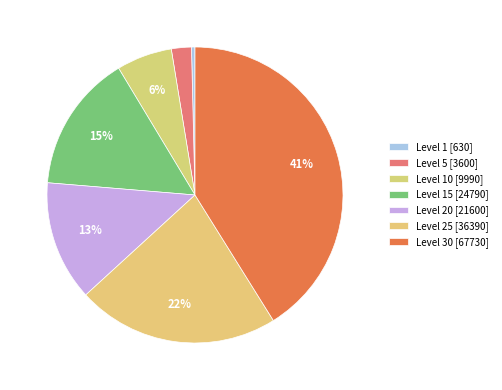

Rank the categories by value from highest to lowest.

Level 30, Level 25, Level 15, Level 20, Level 10, Level 5, Level 1